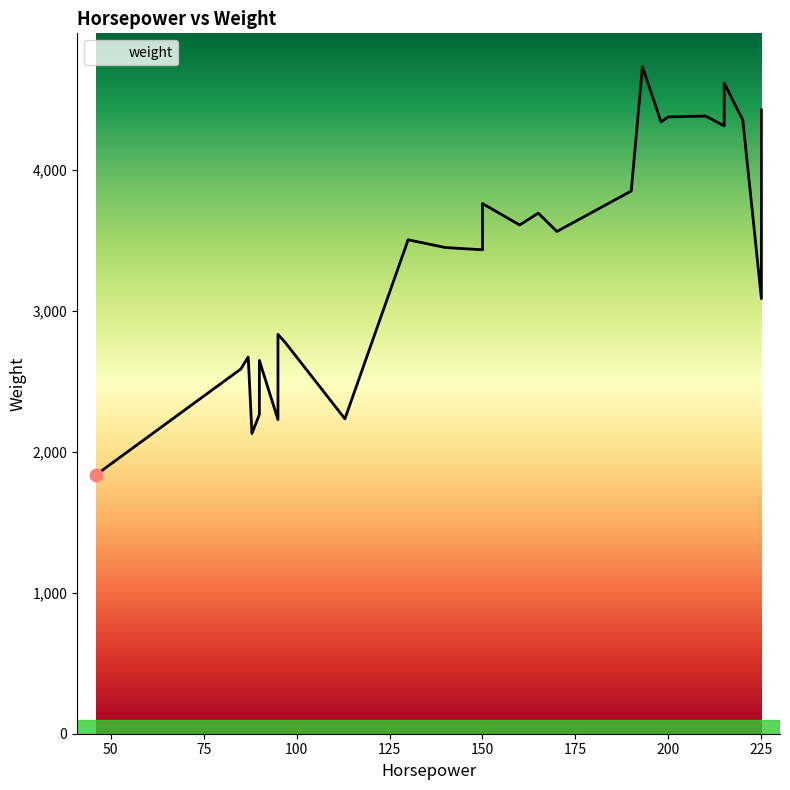

Approximately how many times larger is the value at 170 compared to 95?

1.6